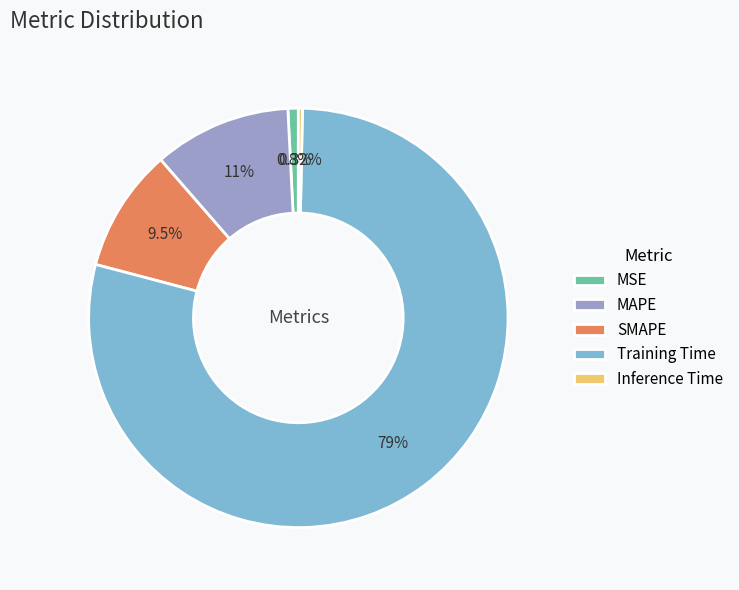

To the nearest percent, what is the combined percentage of Training Time and Inference Time?

79%